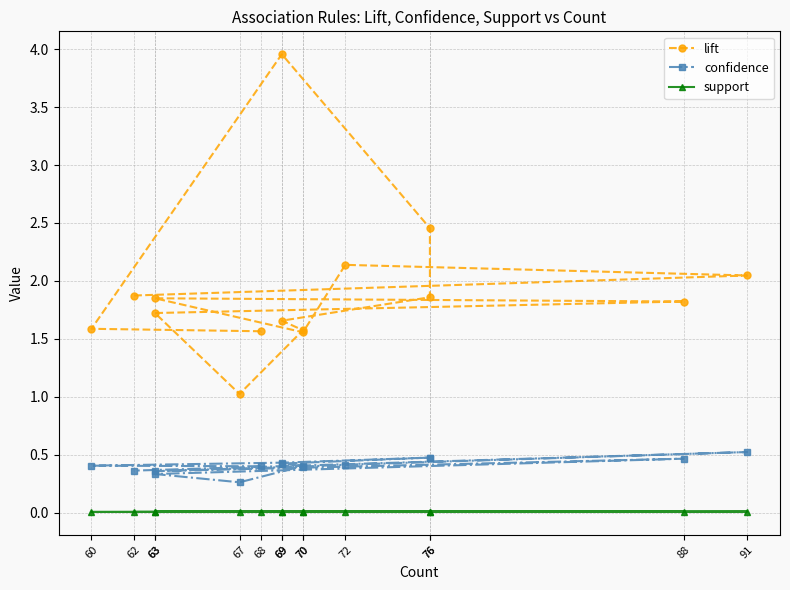

What are all the series names shown in the legend?

lift, confidence, support